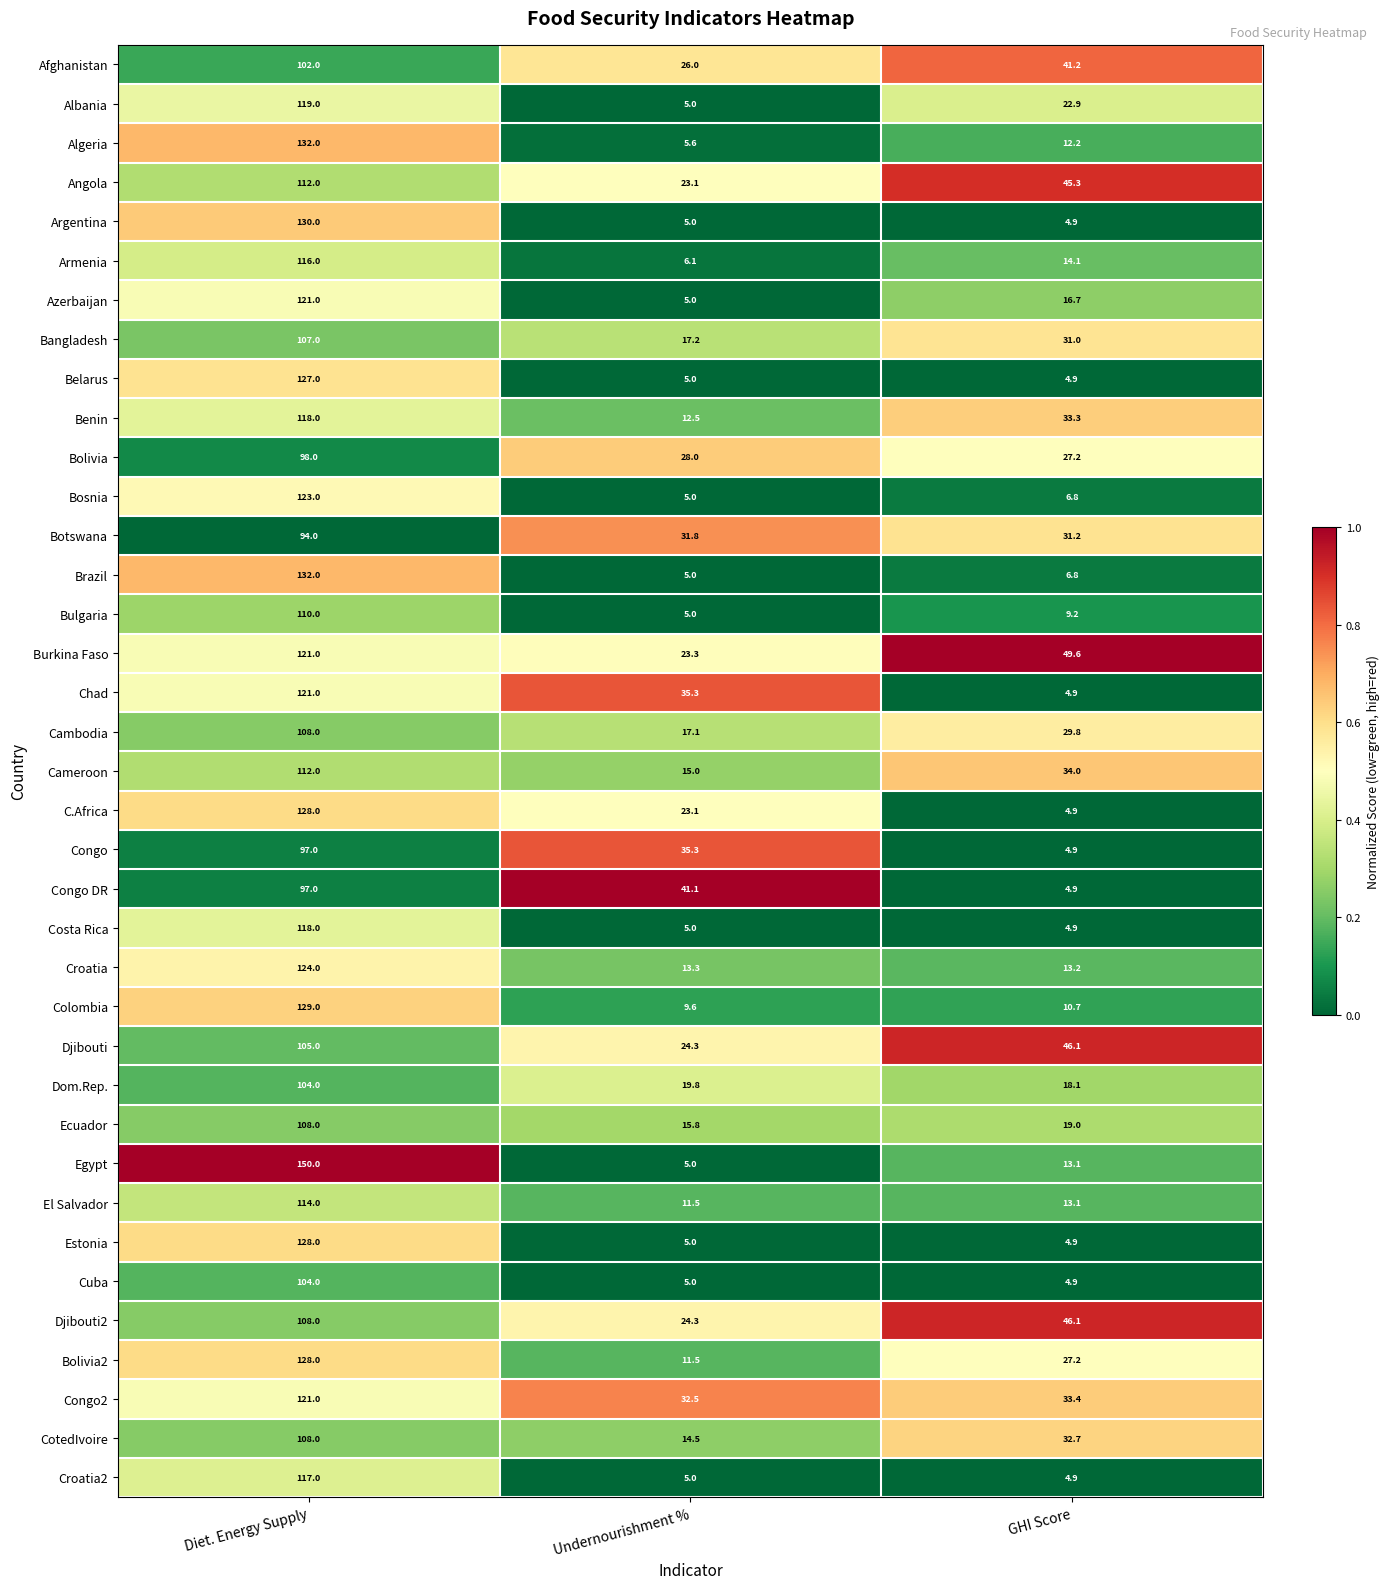

What is the greatest value displayed?

150.0